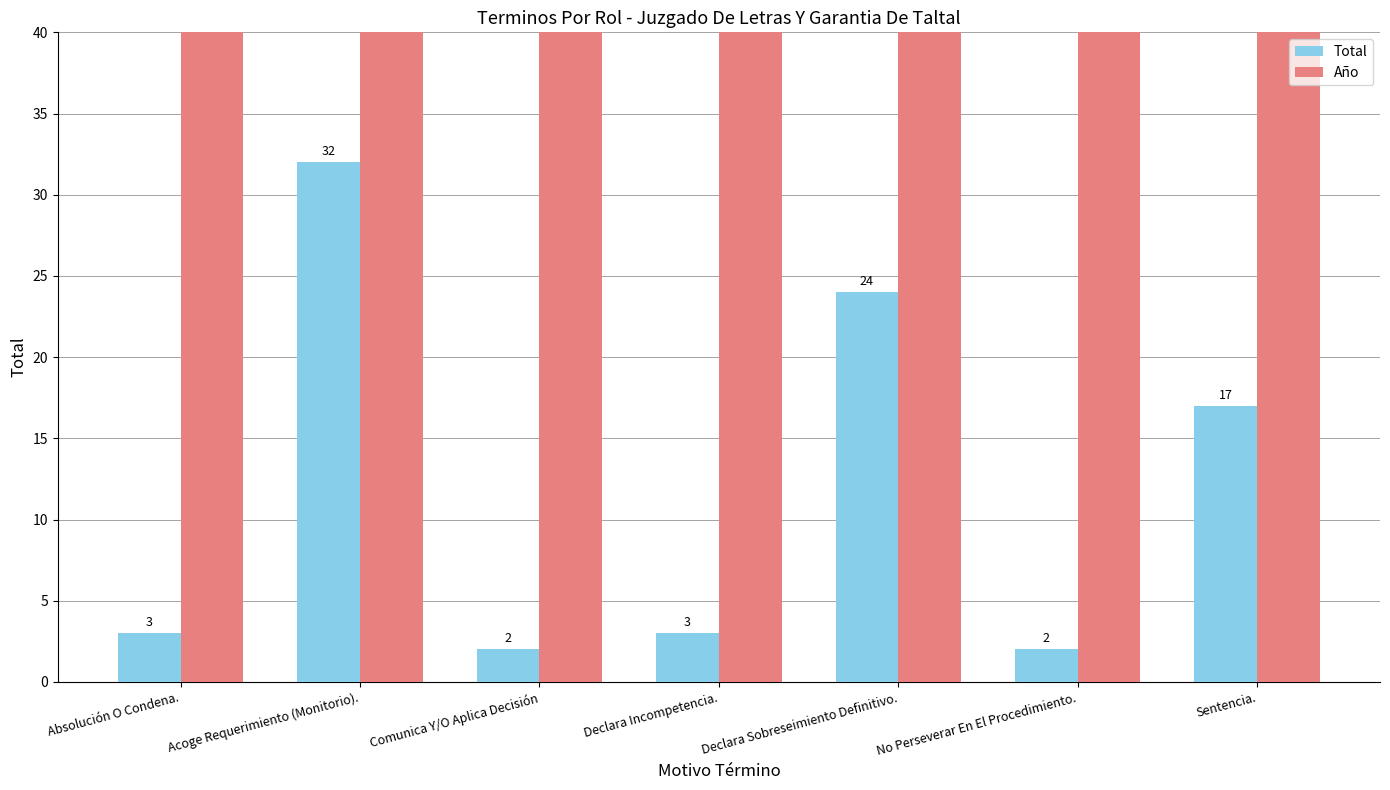

Reading left to right, transcribe all the data shown in this chart.

Total: 3	32	2	3	24	2	17
Año: 2017	2017	2017	2017	2017	2017	2017